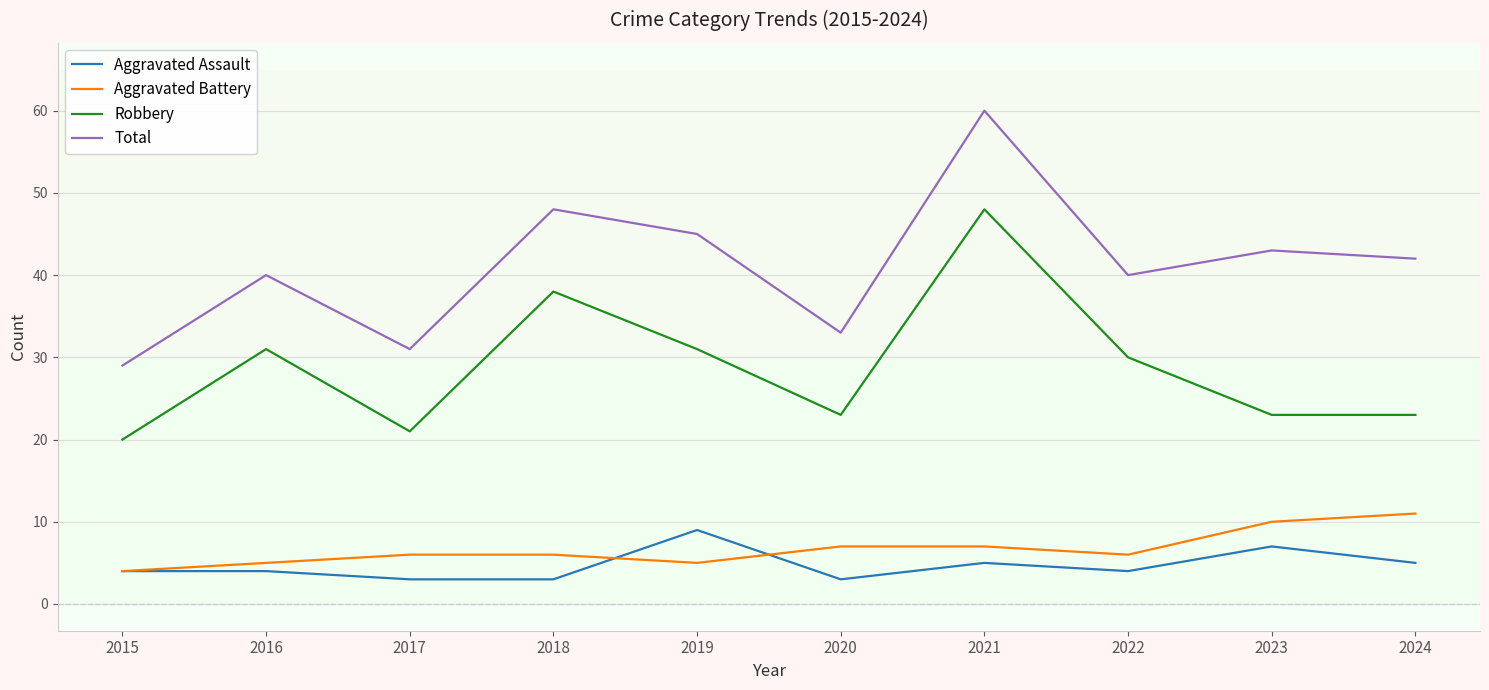

Reading left to right, what are all the values shown in this chart?

Aggravated Assault: 2015=4	2016=4	2017=3	2018=3	2019=9	2020=3	2021=5	2022=4	2023=7	2024=5
Aggravated Battery: 2015=4	2016=5	2017=6	2018=6	2019=5	2020=7	2021=7	2022=6	2023=10	2024=11
Robbery: 2015=20	2016=31	2017=21	2018=38	2019=31	2020=23	2021=48	2022=30	2023=23	2024=23
Total: 2015=29	2016=40	2017=31	2018=48	2019=45	2020=33	2021=60	2022=40	2023=43	2024=42